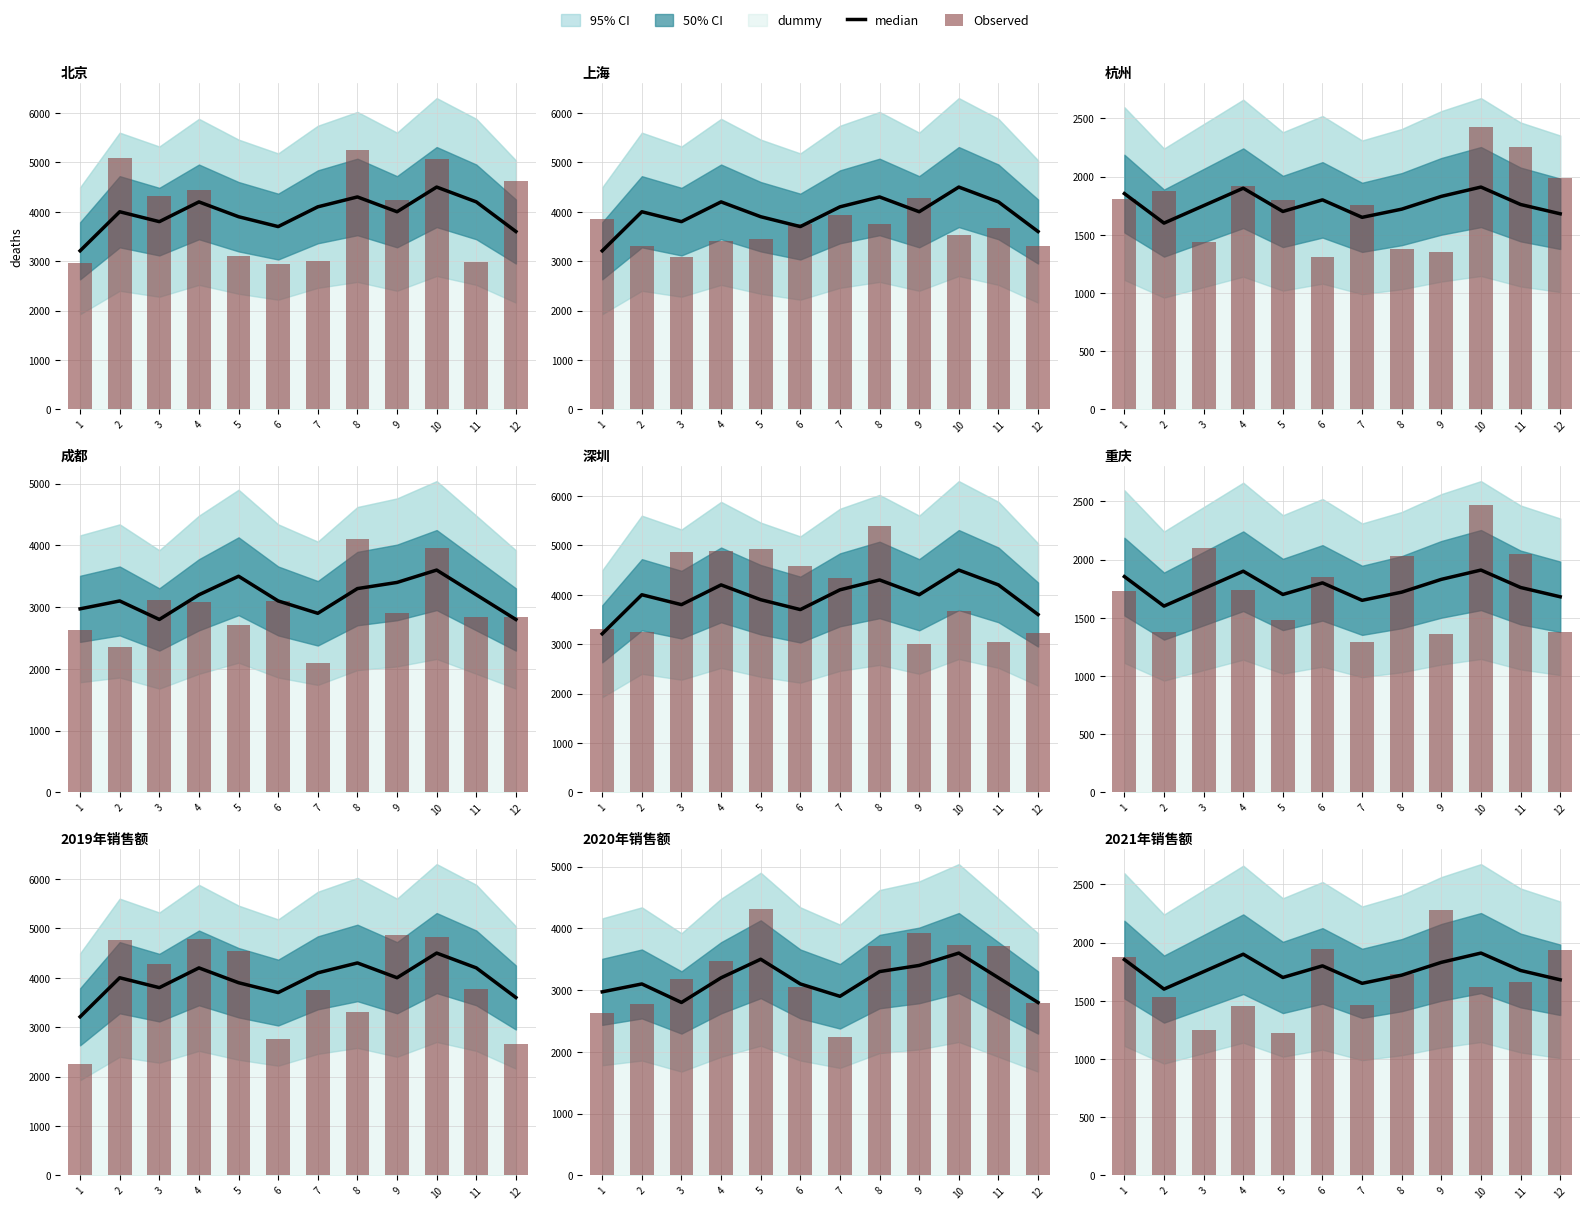

What is the average value of the median series?

1763.1